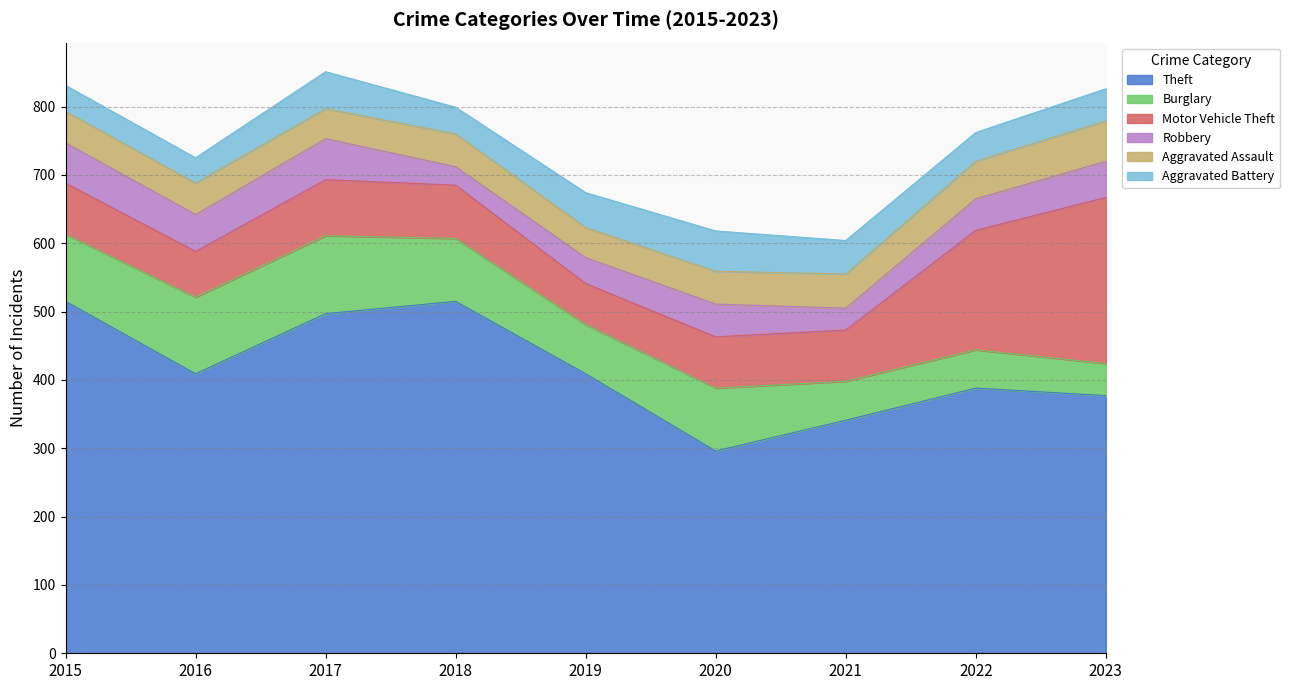

What is the minimum value for Robbery?

27